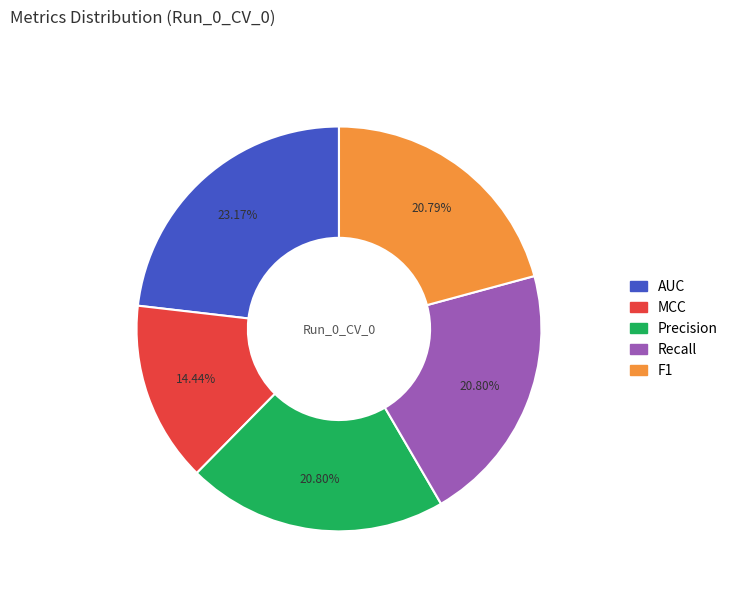

To the nearest percent, what is the average slice percentage?

20%